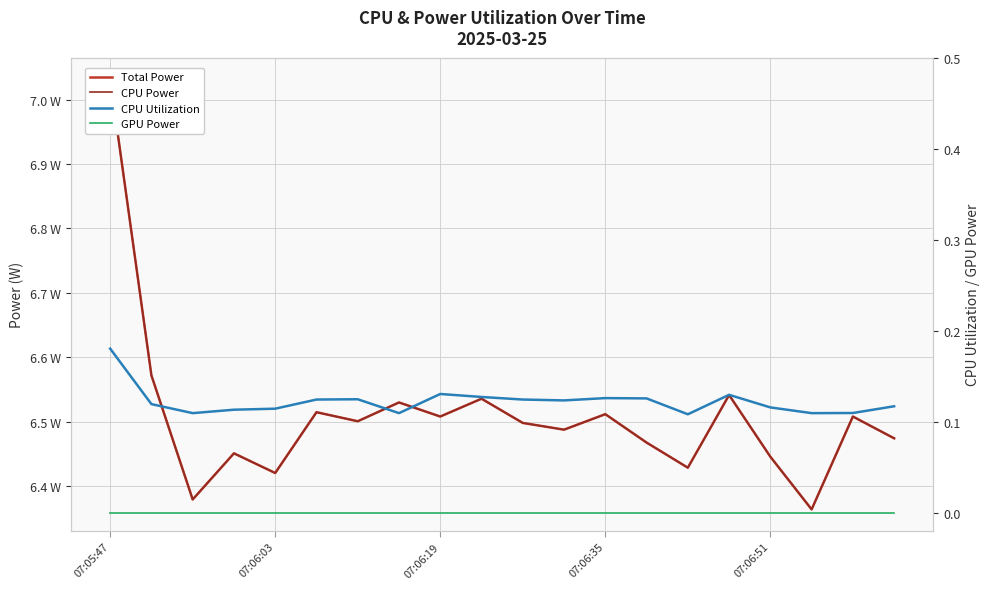

Reading right to left, extract all data points from this chart.

Total Power: 6.5	6.5	6.4	6.4	6.5	6.4	6.5	6.5	6.5	6.5	6.5	6.5	6.5	6.5	6.5	6.4	6.5	6.4	6.6	7.0
CPU Power: 6.5	6.5	6.4	6.4	6.5	6.4	6.5	6.5	6.5	6.5	6.5	6.5	6.5	6.5	6.5	6.4	6.5	6.4	6.6	7.0
CPU Utilization: 0.1	0.1	0.1	0.1	0.1	0.1	0.1	0.1	0.1	0.1	0.1	0.1	0.1	0.1	0.1	0.1	0.1	0.1	0.1	0.2
GPU Power: 0.0	0.0	0.0	0.0	0.0	0.0	0.0	0.0	0.0	0.0	0.0	0.0	0.0	0.0	0.0	0.0	0.0	0.0	0.0	0.0